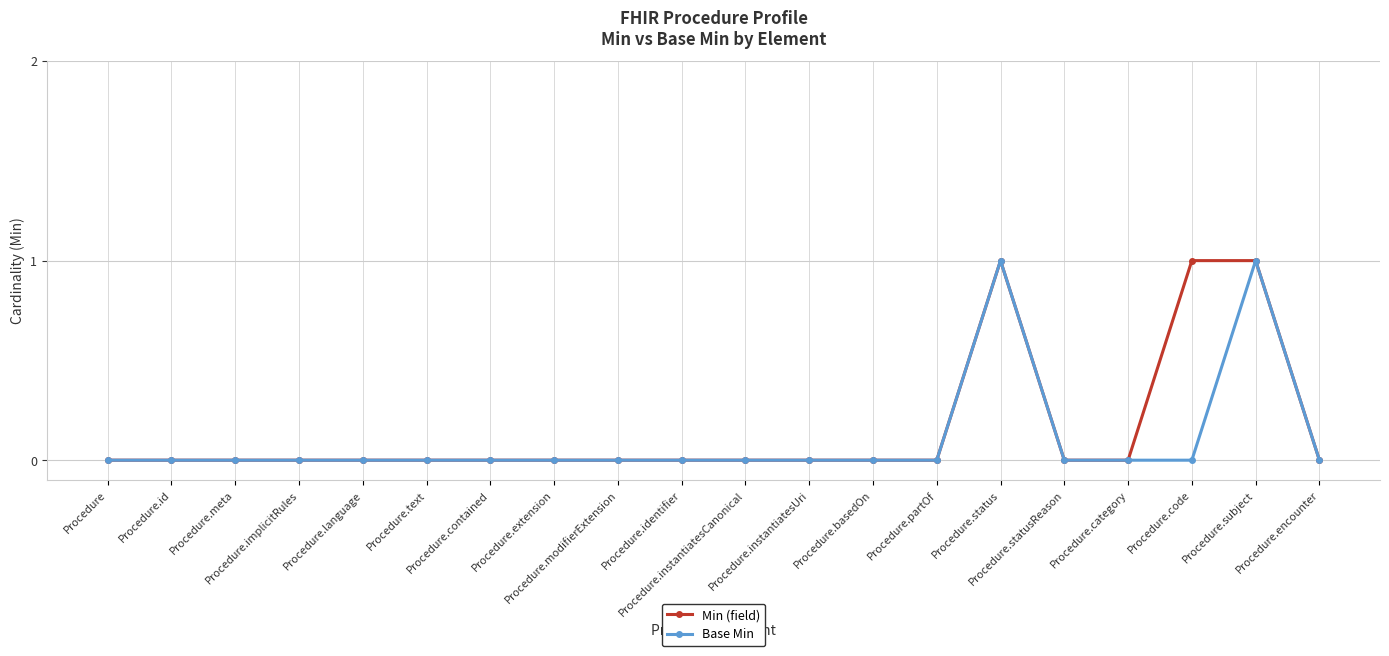

The Base Min series shows 1 at Procedure.subject. True or false?

True